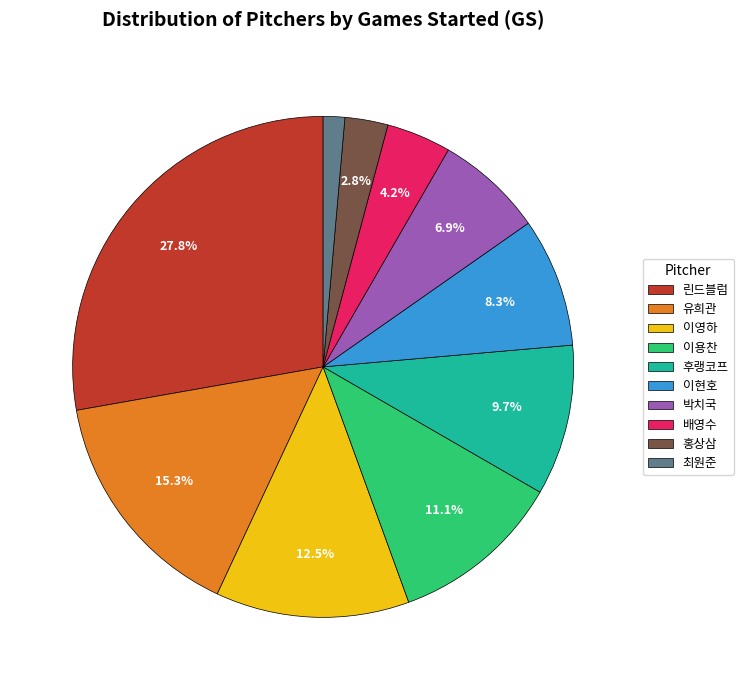

To the nearest percent, what is the difference between the largest and smallest slice percentages?

26%